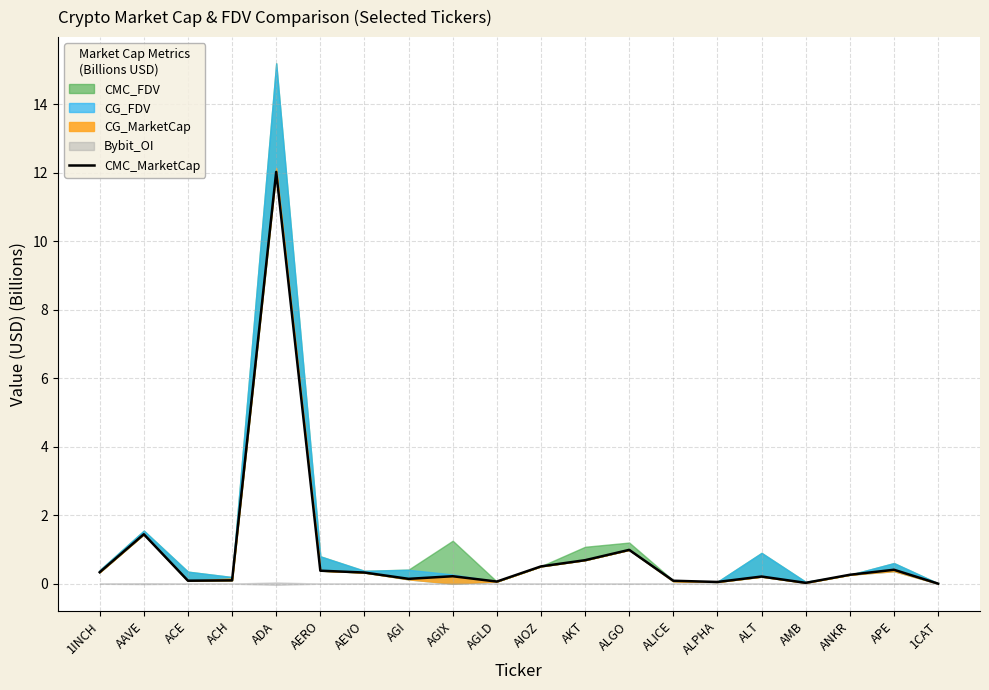

What is the value of the 19th point from the left?

0.4